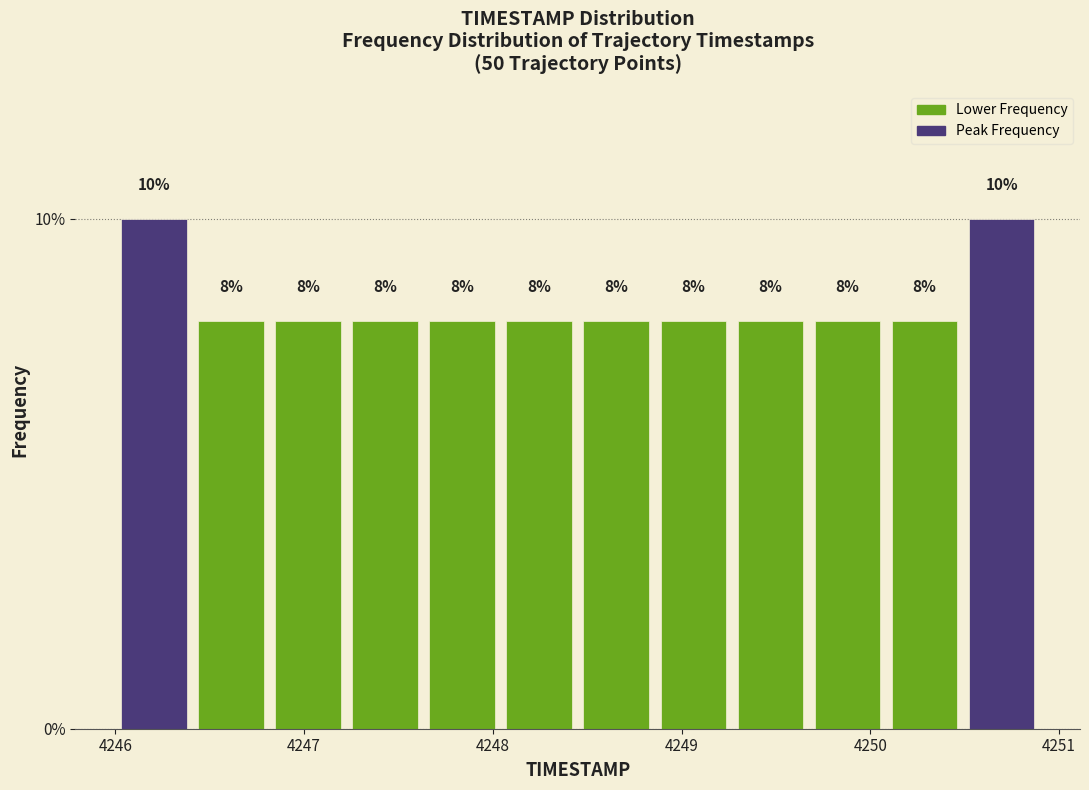

Reading left to right, list every bar in this chart as the range it spans on the x-axis followed by its height. The bar edges are not printed on the chart, so give them approximately, as read against the axis.

4246.0 to 4246.4: 10
4246.4 to 4246.8: 8
4246.8 to 4247.2: 8
4247.2 to 4247.6: 8
4247.6 to 4248.0: 8
4248.0 to 4248.5: 8
4248.5 to 4248.9: 8
4248.9 to 4249.3: 8
4249.3 to 4249.7: 8
4249.7 to 4250.1: 8
4250.1 to 4250.5: 8
4250.5 to 4250.9: 10